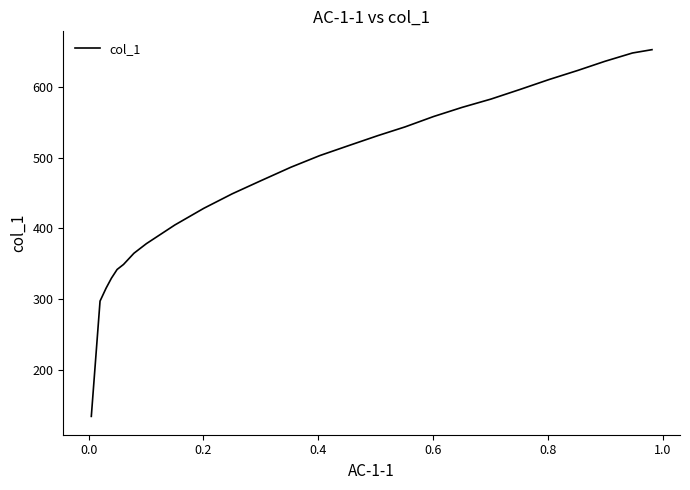

What is the maximum value shown in the chart?

652.9